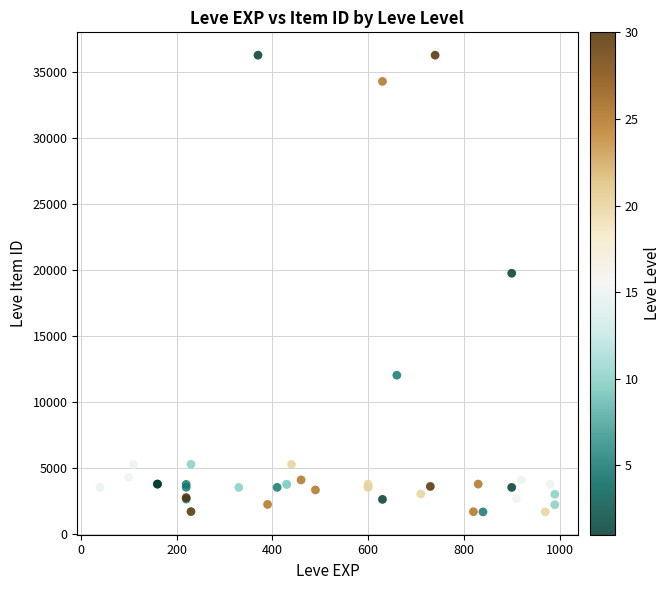

What Y value in the scatter plot is closest to 18967?

19744